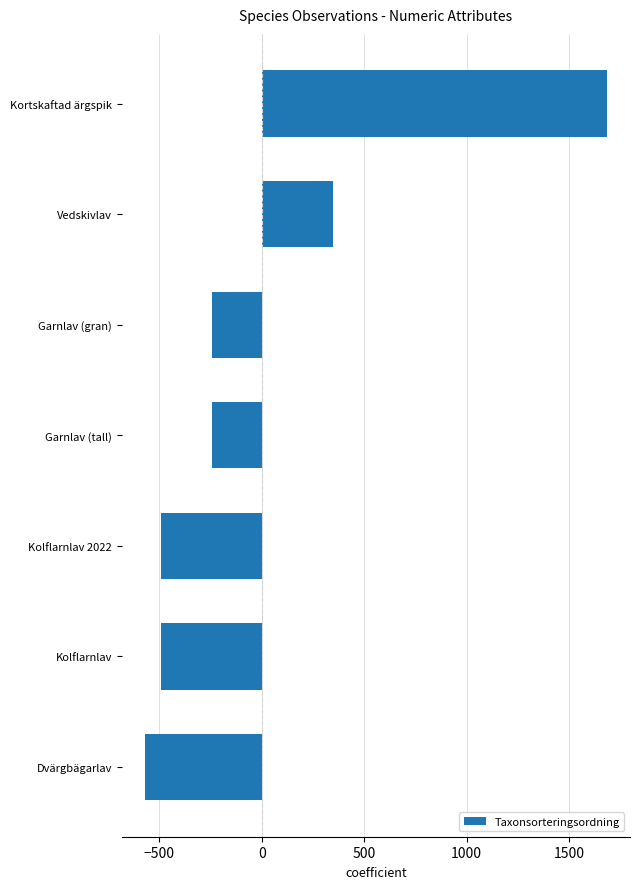

What is the difference between the second highest and minimum values?

921